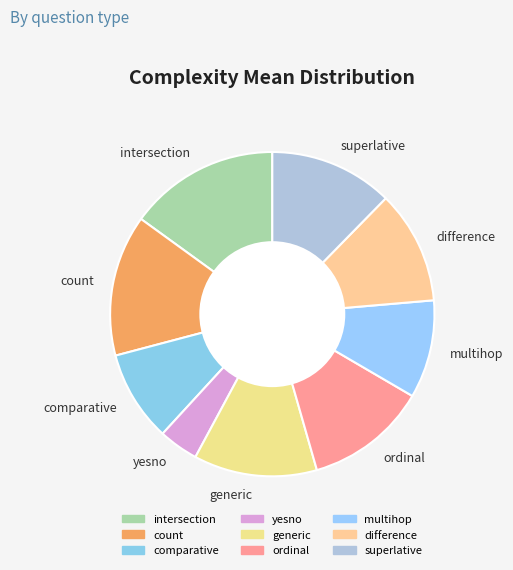

Does difference represent more than half of the total?

No